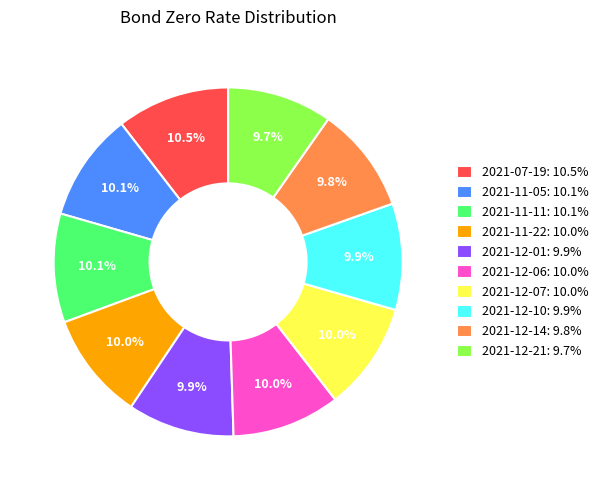

To the nearest percent, what is the difference between the largest and smallest slice percentages?

1%